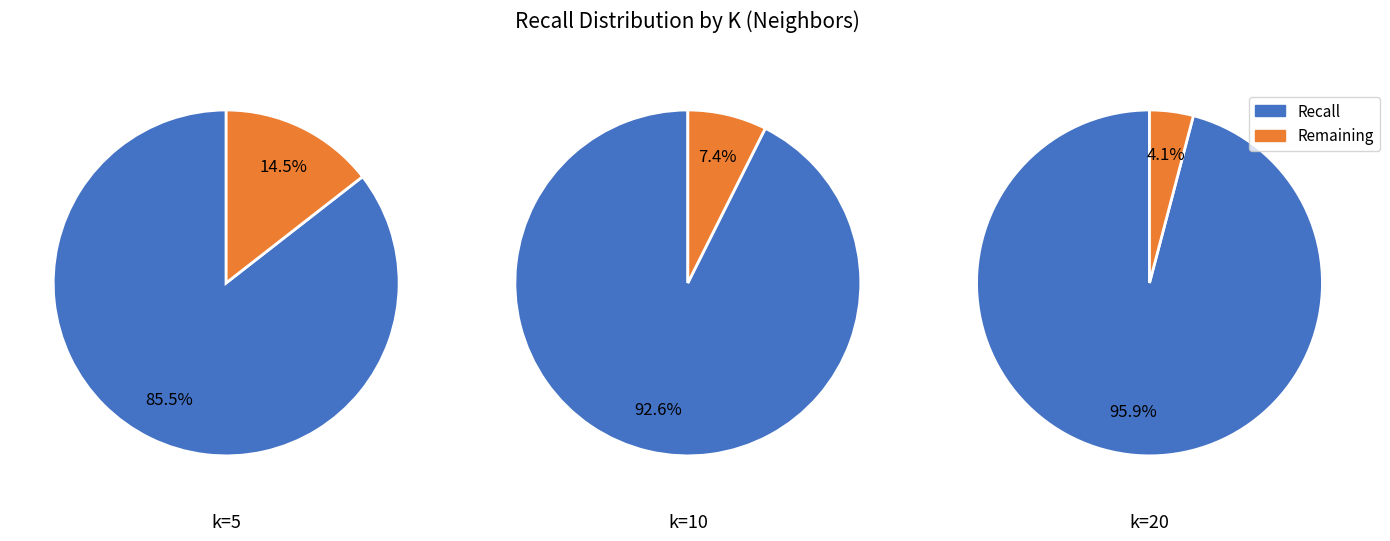

The 2 slice represents 4% of the pie. True or false?

False